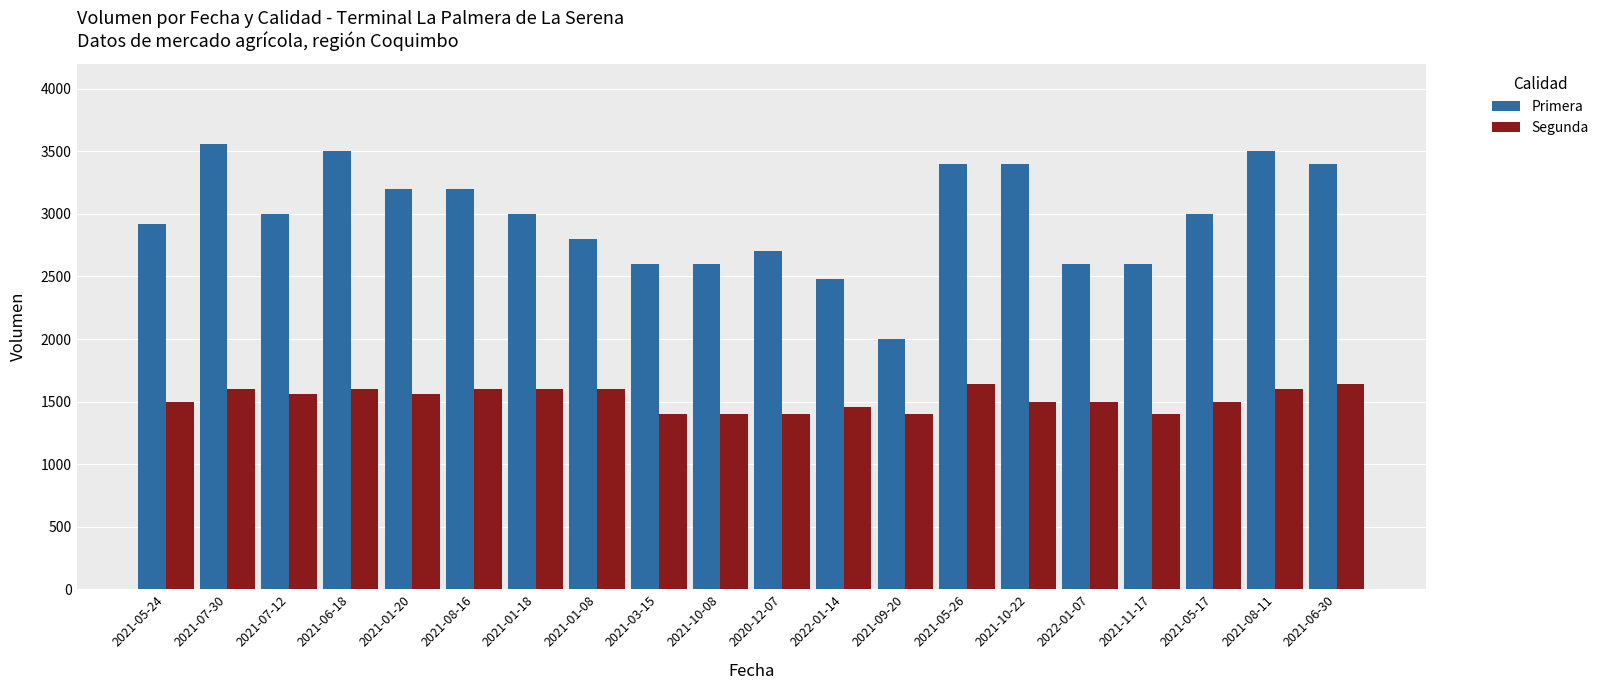

How many data points in Primera are less than 3000?

9